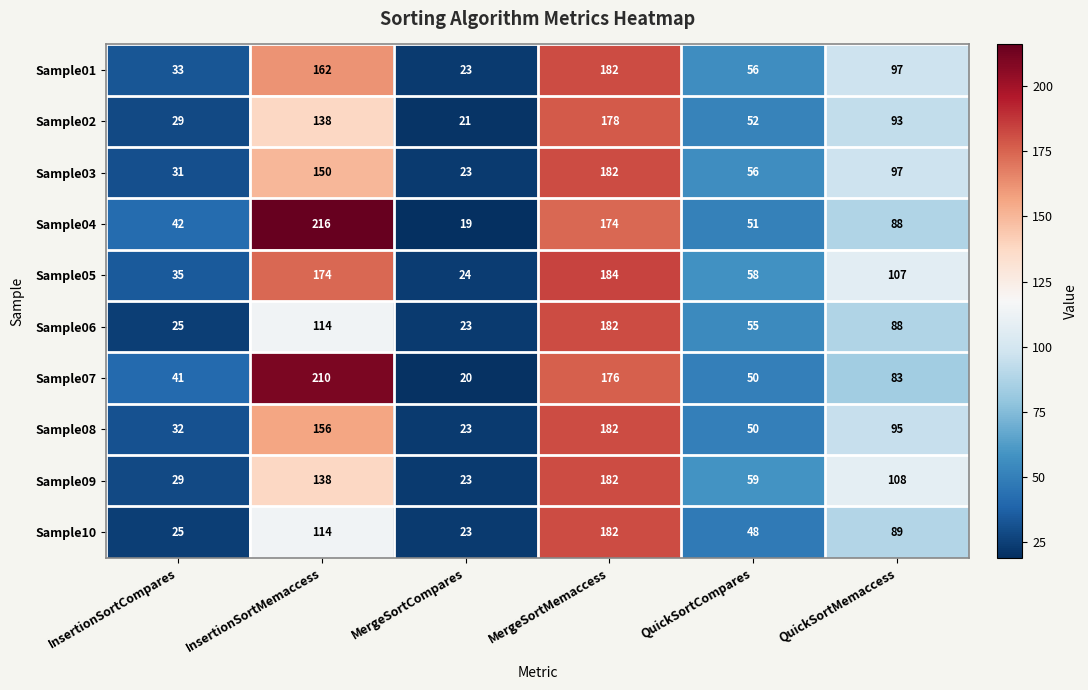

What is the sum of all Sample10 values?

481